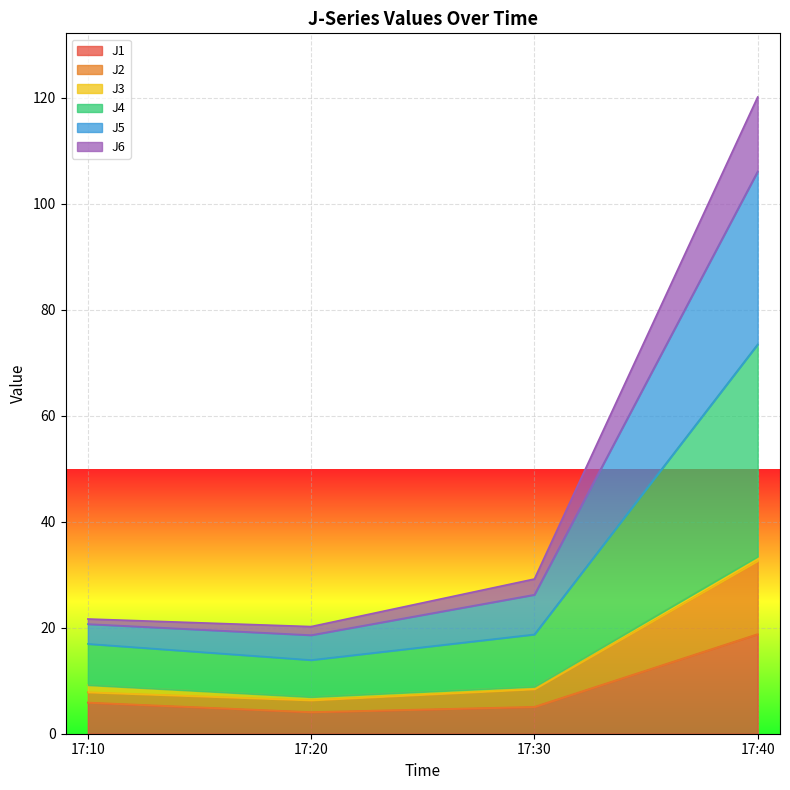

What is the lowest value of the J1 series?

4.1